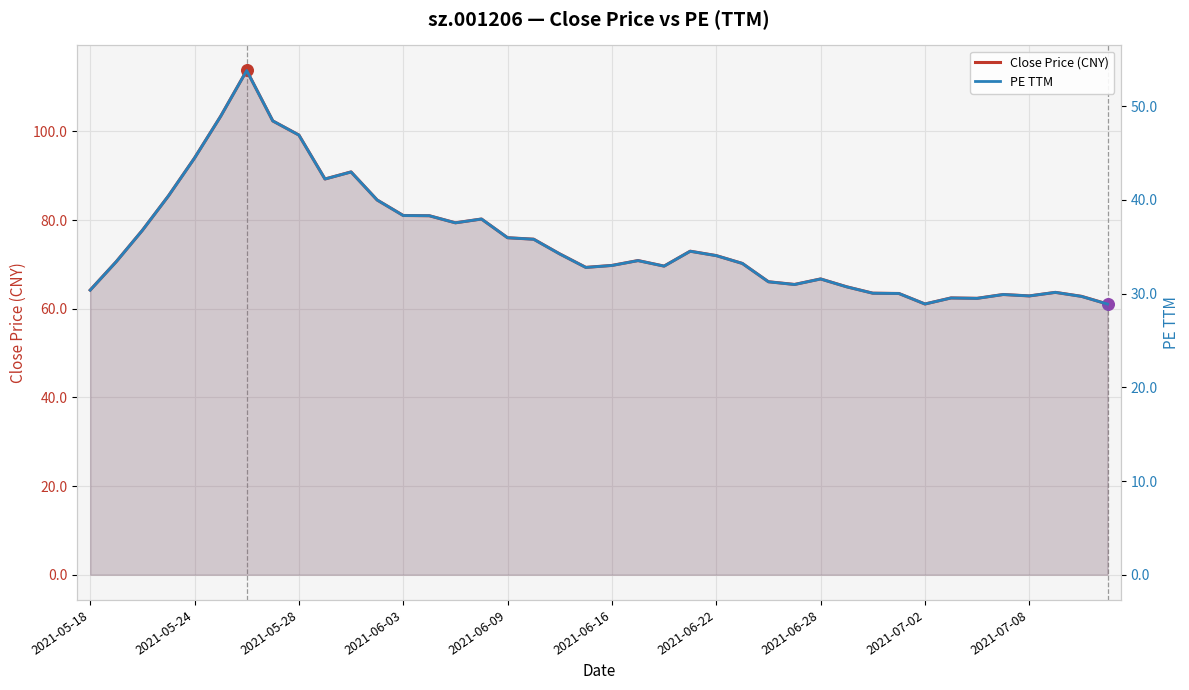

At how many categories does at least one series exceed 29?

40